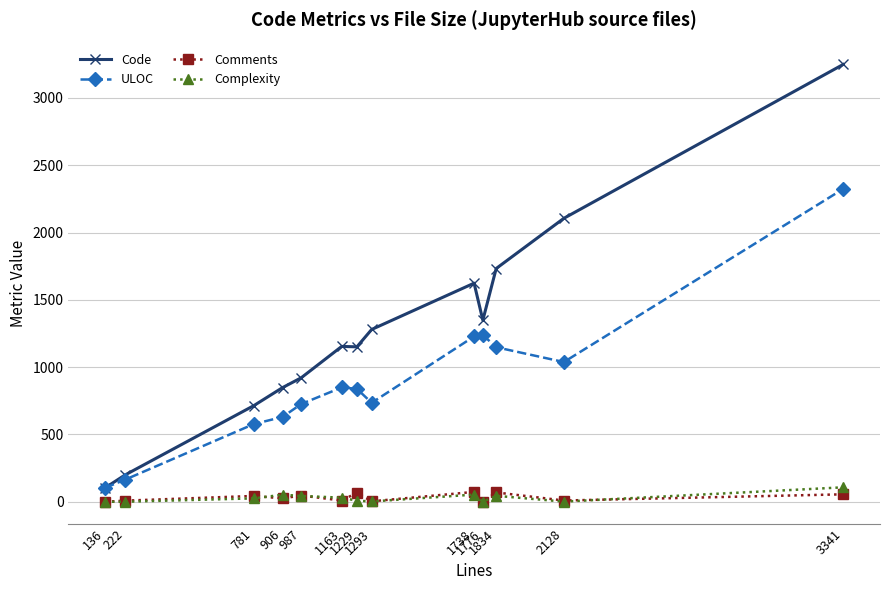

Where is the first local minimum for ULOC?

1293